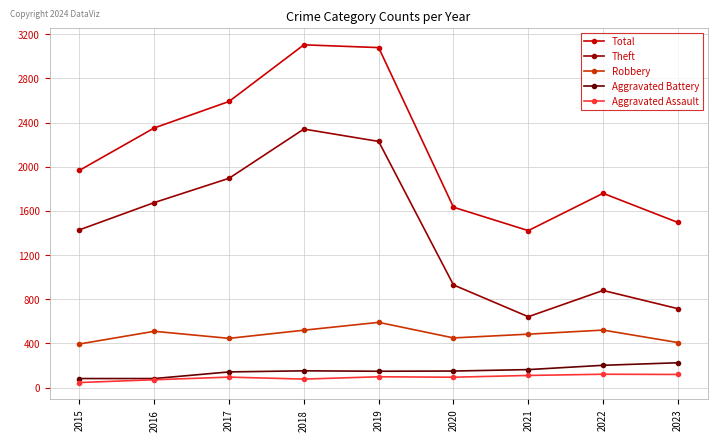

Which series has the largest total across all categories?

Total